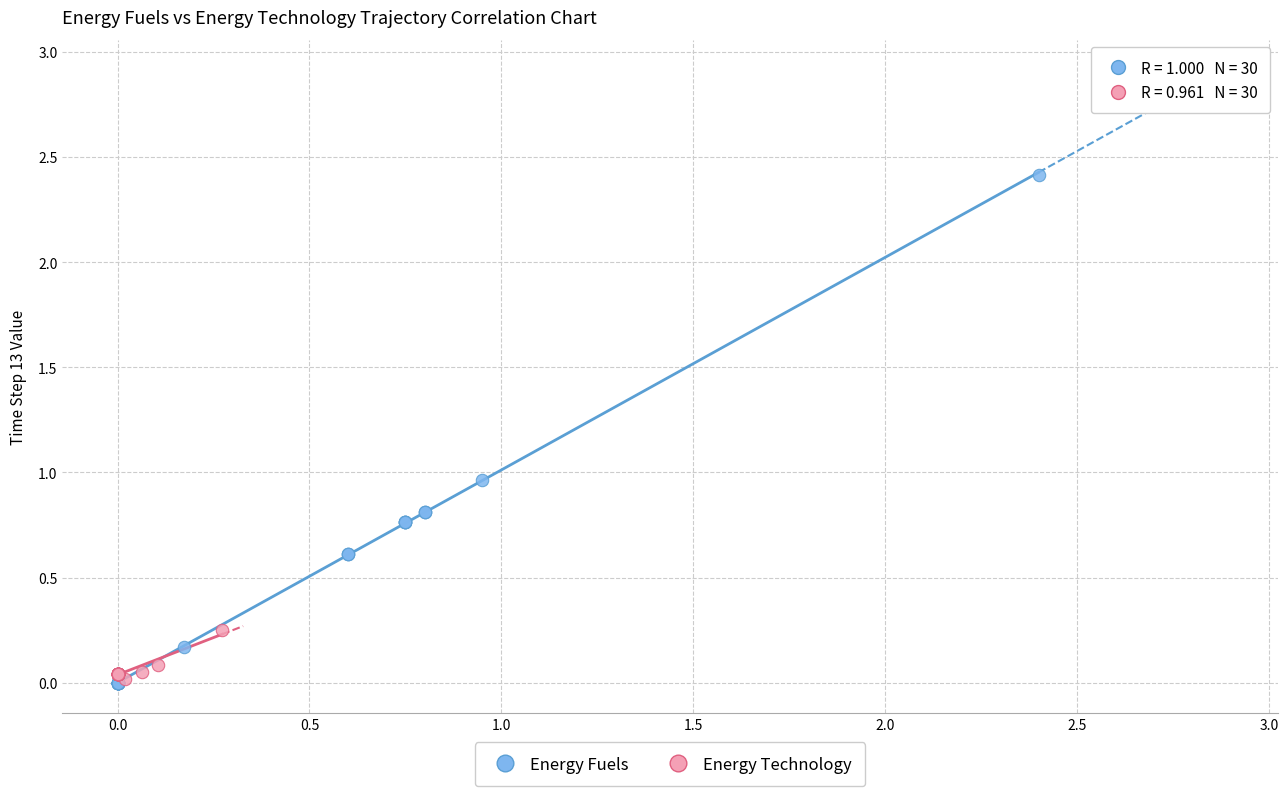

Which series contains the highest Y value?

Energy Fuels